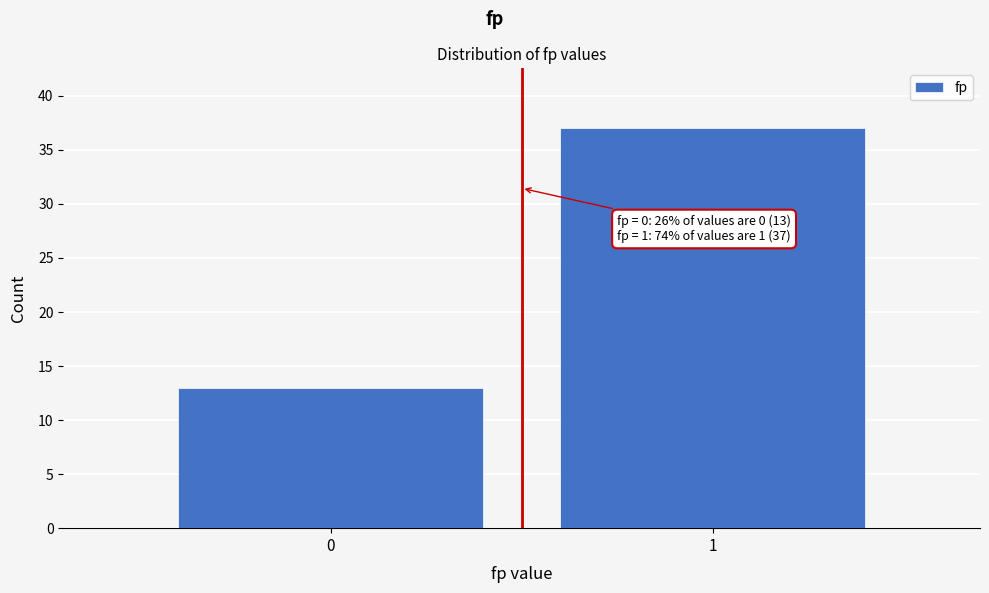

Reading left to right, transcribe all the data shown in this chart.

13	37